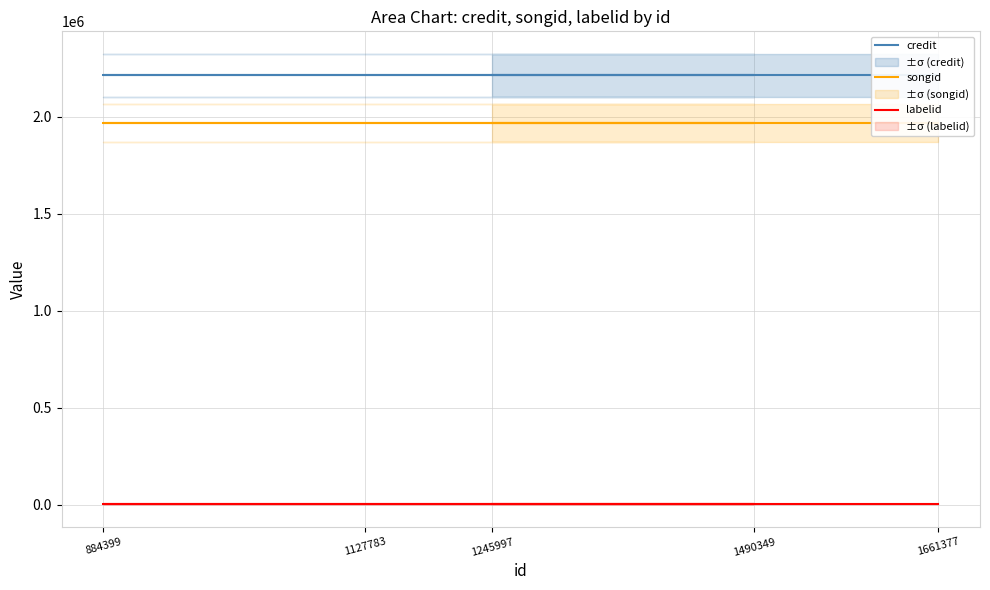

What is the lowest value of the labelid series?

1477